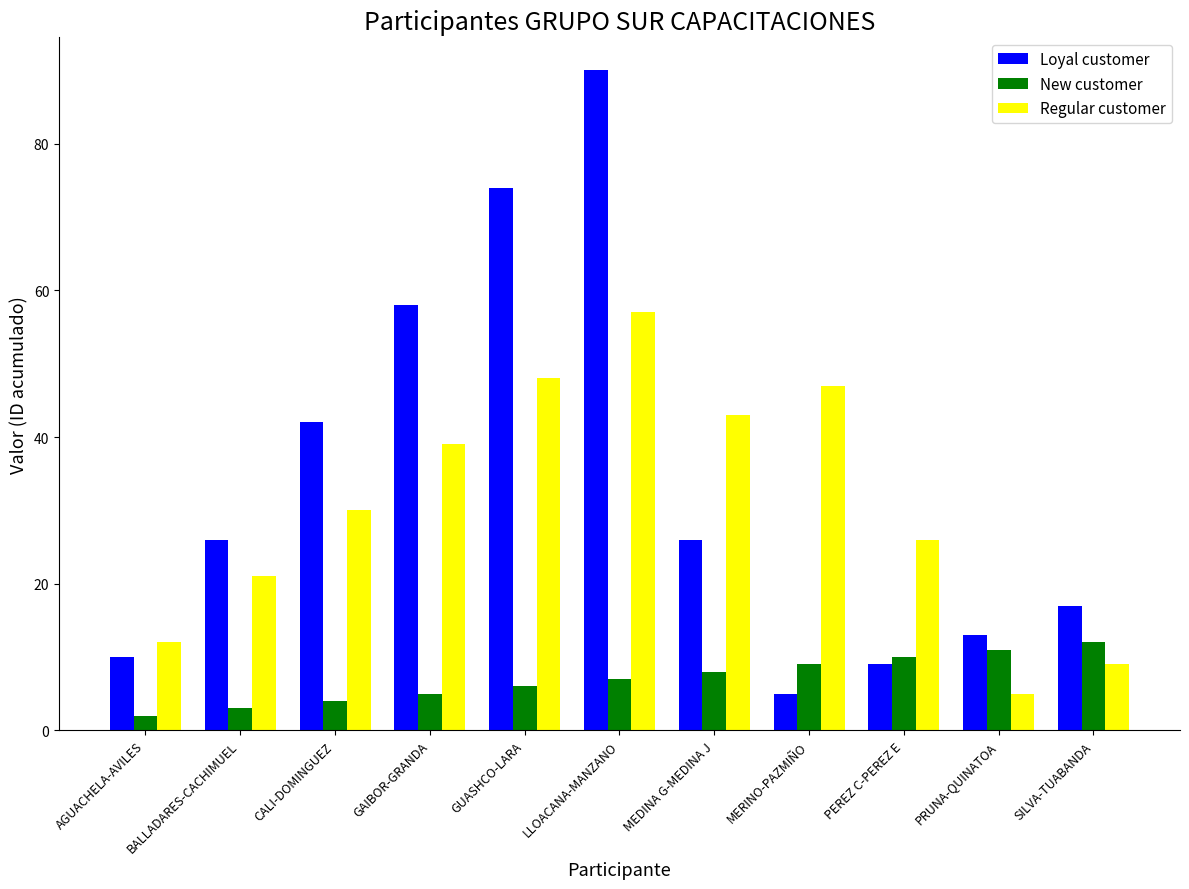

Count the number of data series in this chart.

3